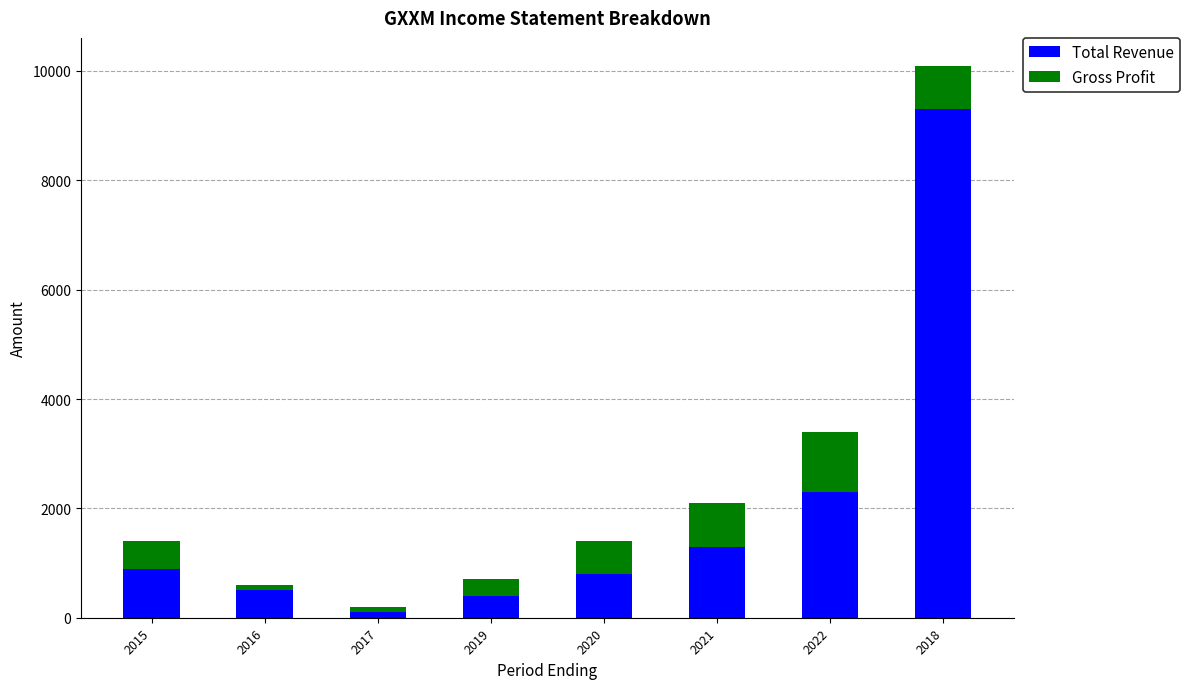

What is the maximum value for Total Revenue?

9300